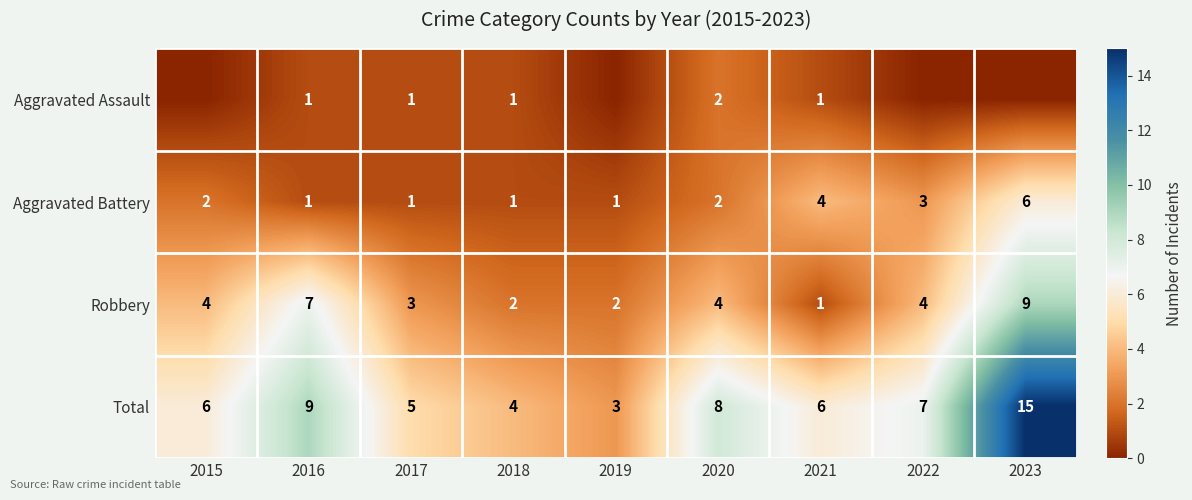

Read the Robbery value at 2017.

3